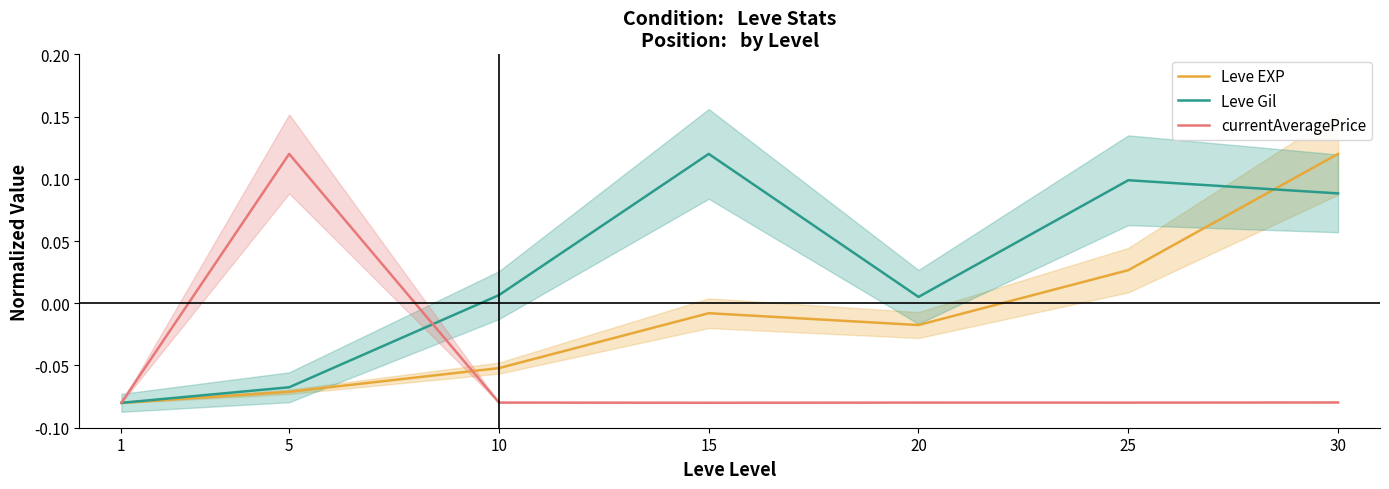

What is the difference between the maximum and second lowest values in the currentAveragePrice series?

0.2